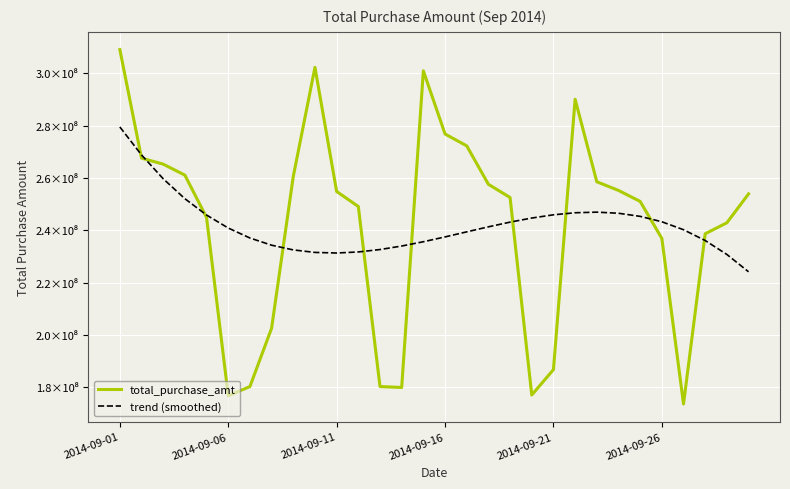

Does the chart display data point markers on the line(s)?

No